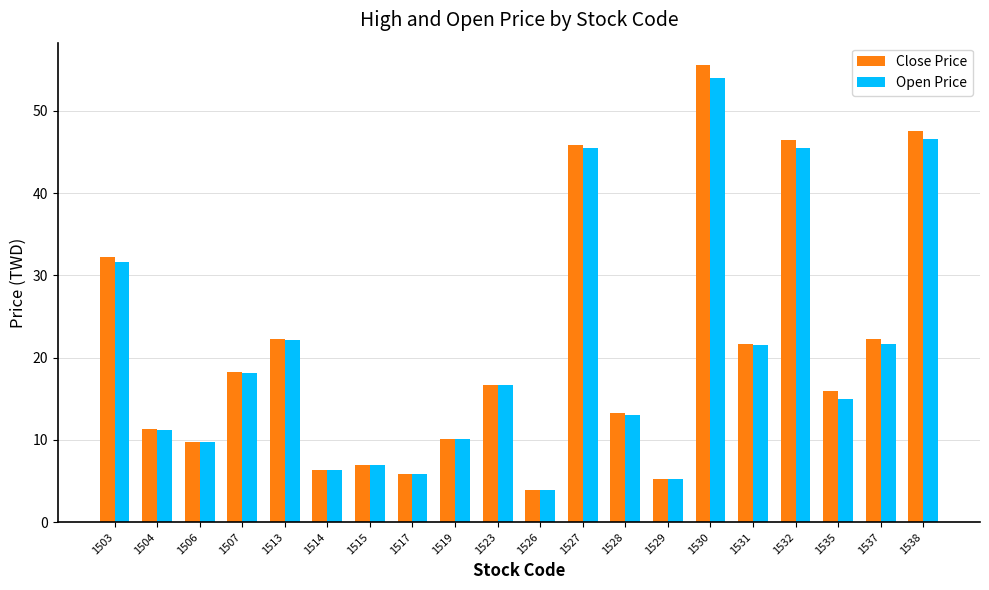

The value of Open Price at 1504 is 11.2. True or false?

True